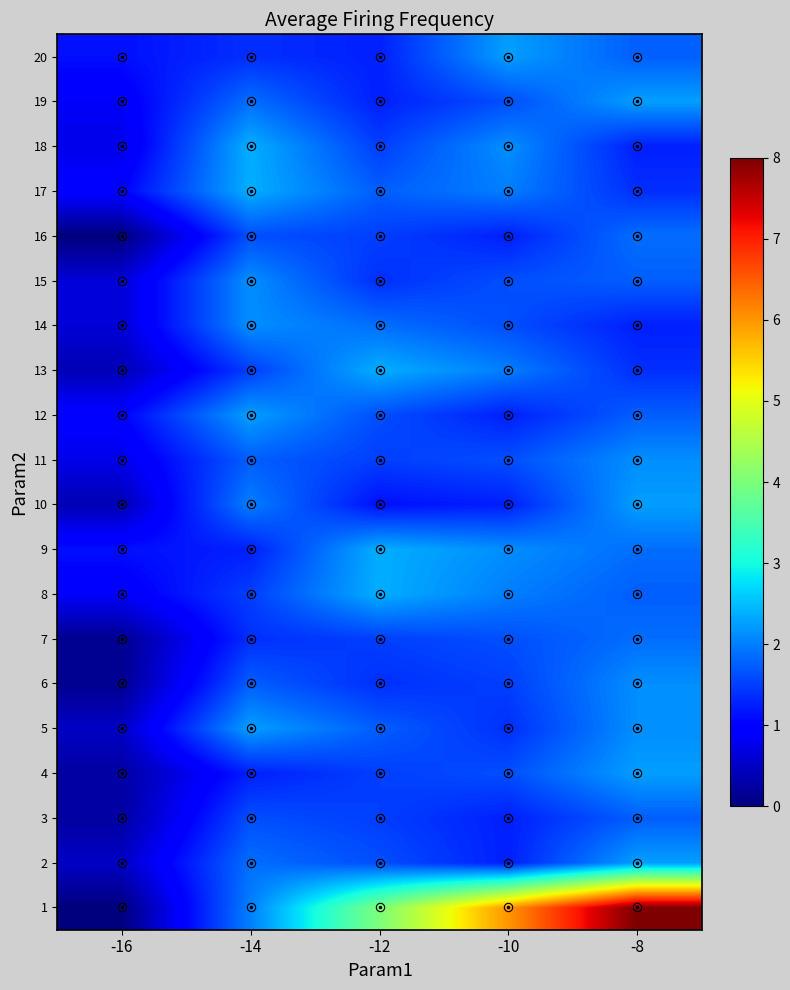

How many categories are shown in the chart?

5